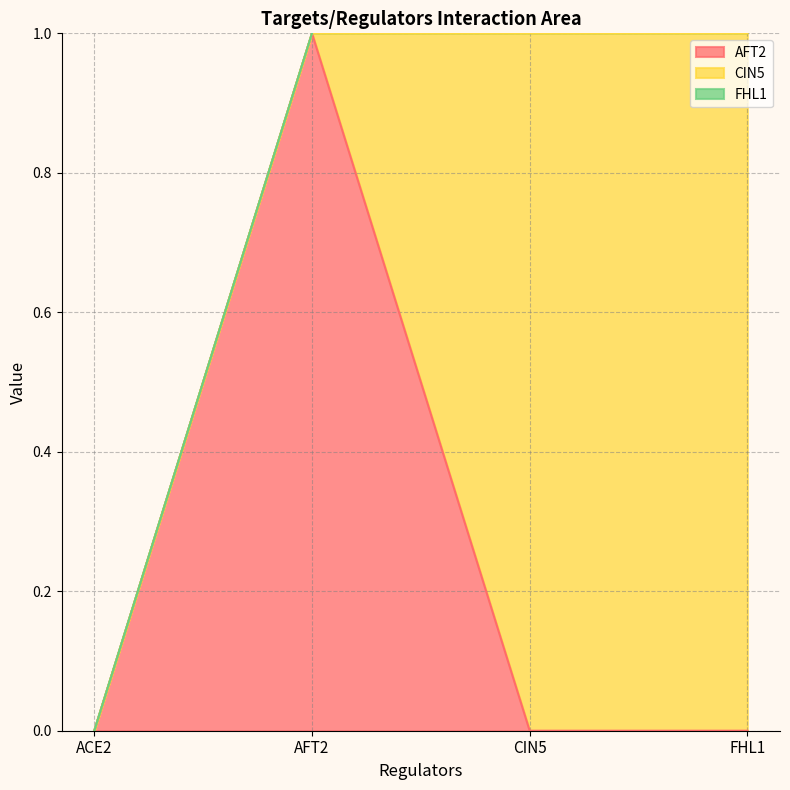

Does the chart display data point markers on the line(s)?

No